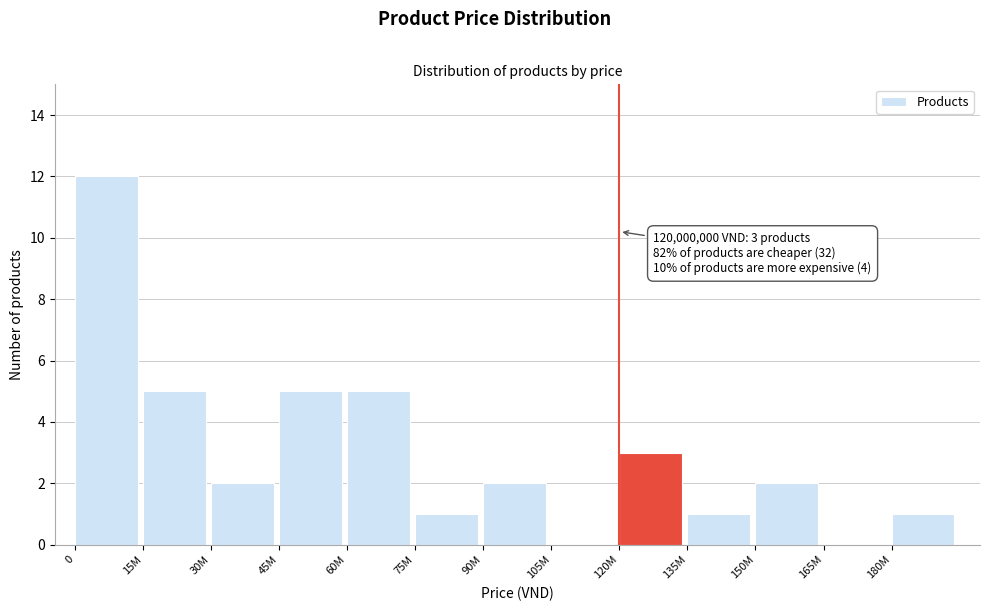

Reading right to left, what are all the values shown in this chart?

180M=1	165M=0	150M=2	135M=1	120M=3	105M=0	90M=2	75M=1	60M=5	45M=5	30M=2	15M=5	0=12